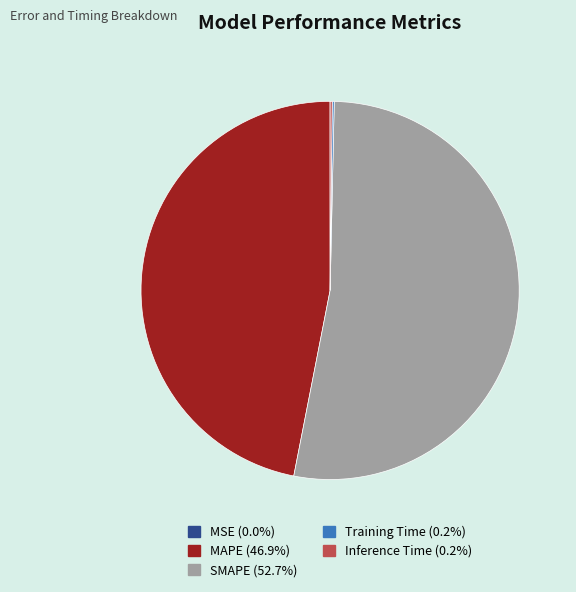

Does SMAPE (52.7%) account for over 50% of the chart?

Yes